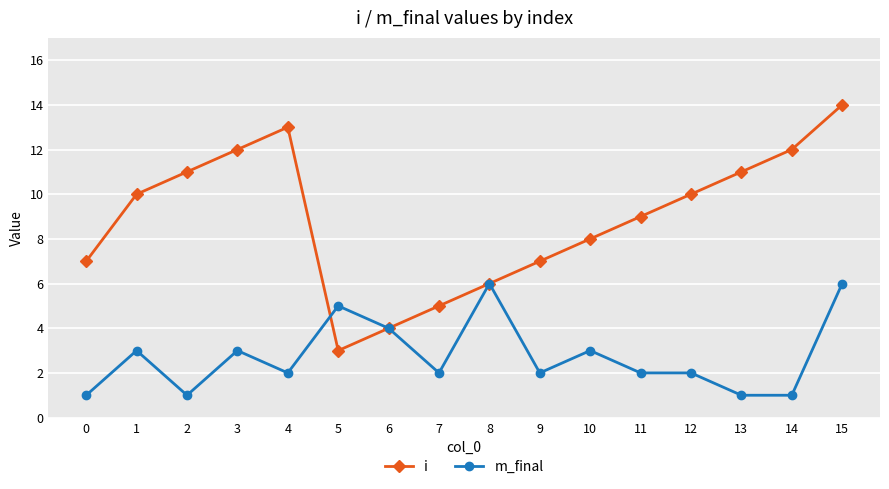

The m_final series shows 3 at 7. True or false?

False